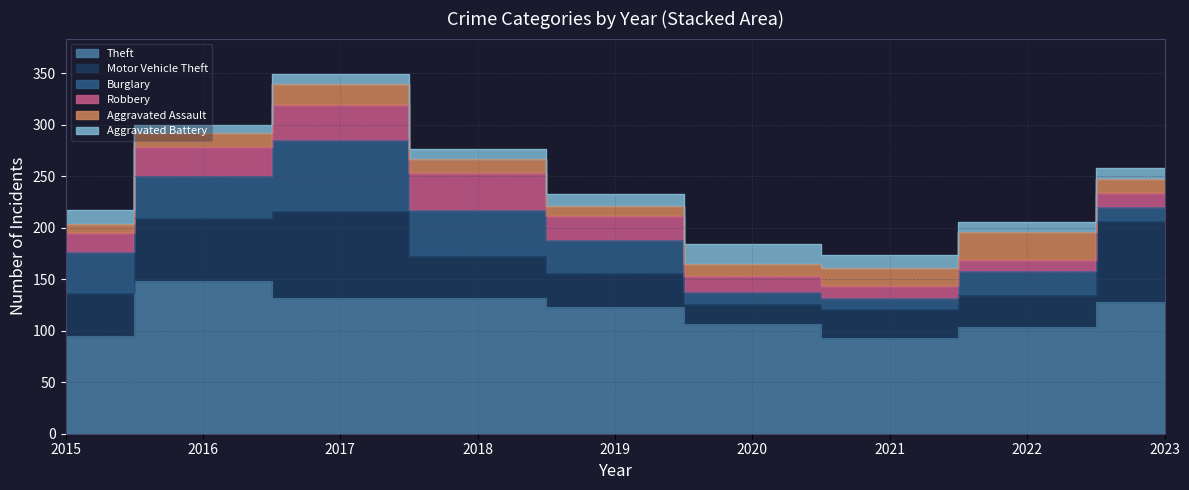

What is the value of the Motor Vehicle Theft point at the 8th from the left?

31